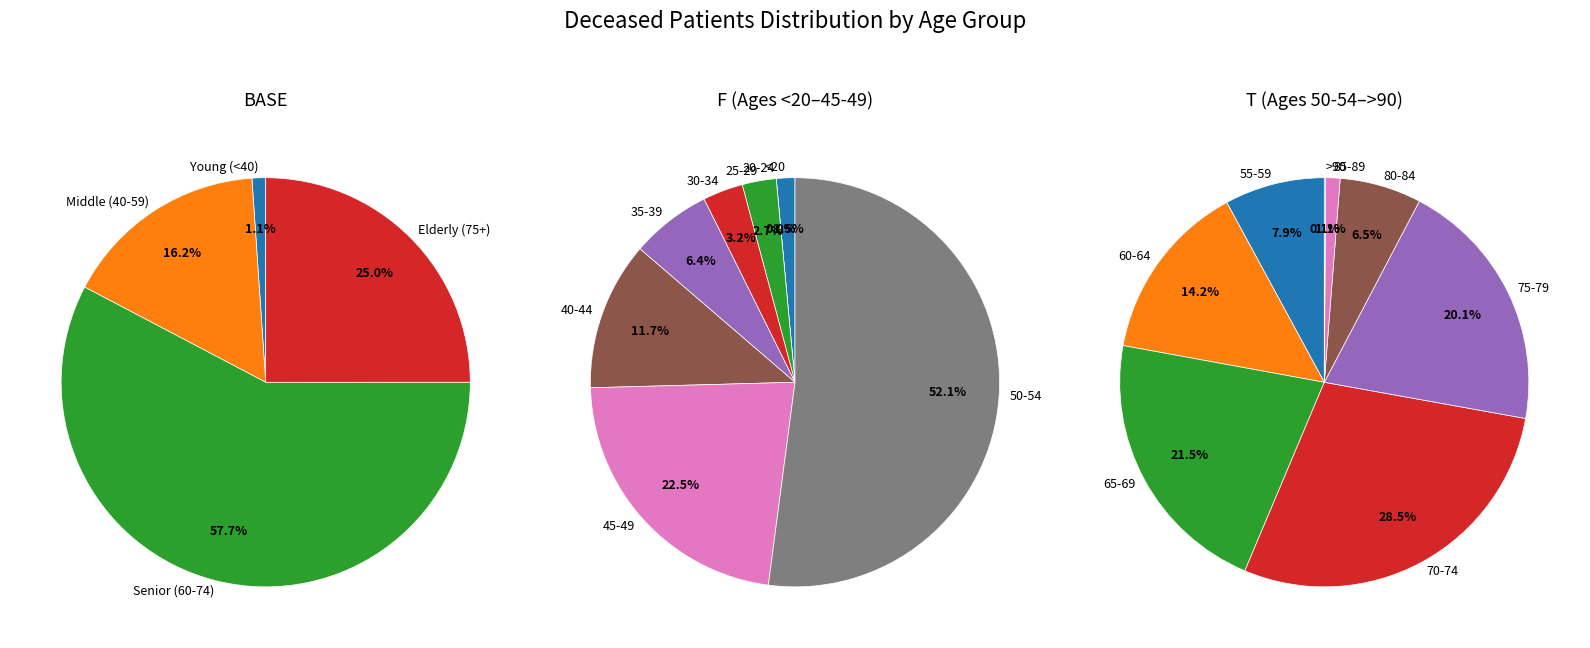

Is it true that 45-49 is 12% of the pie?

False